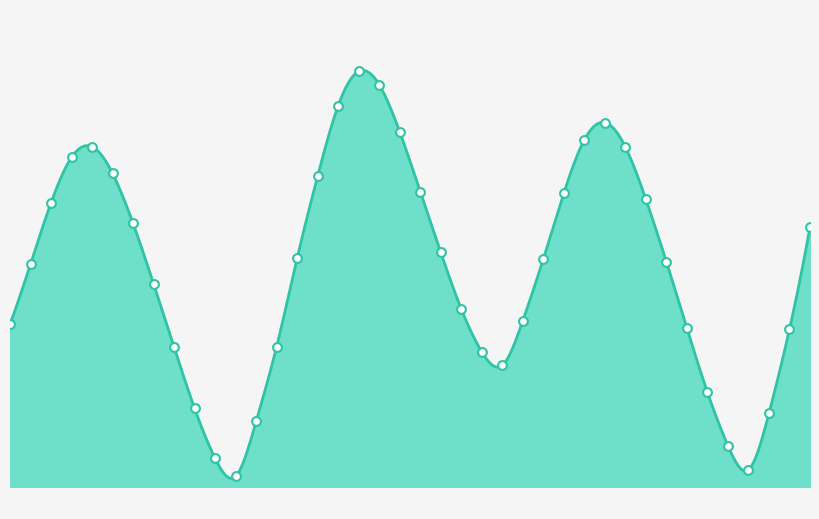

Between 2024-07-16 18:00 and 2024-07-16 14:00, which is larger?

2024-07-16 14:00